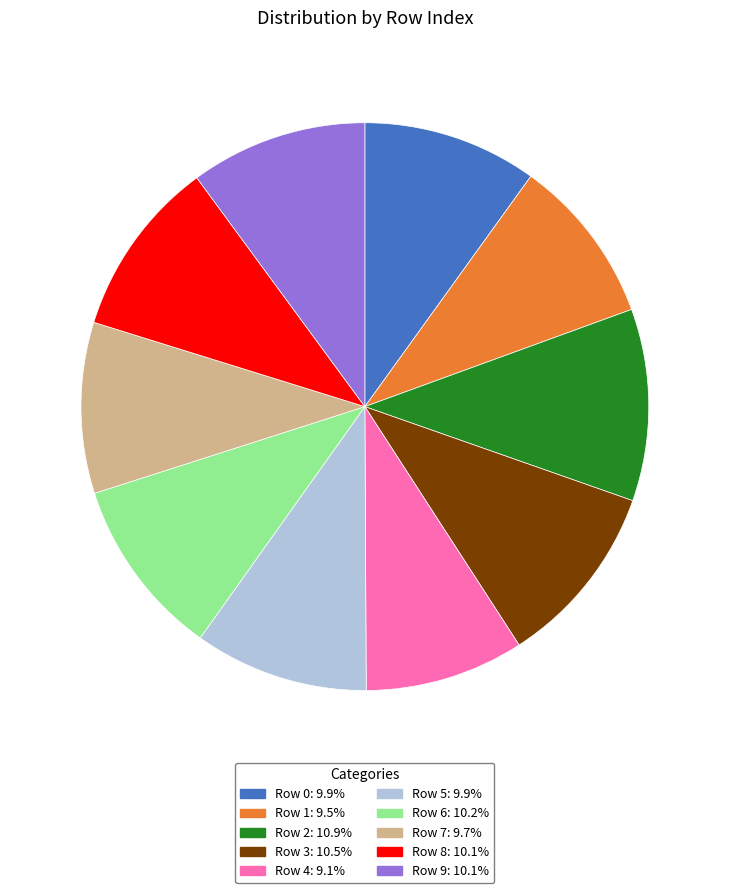

Is it true that Row 0 is 10% of the pie?

True